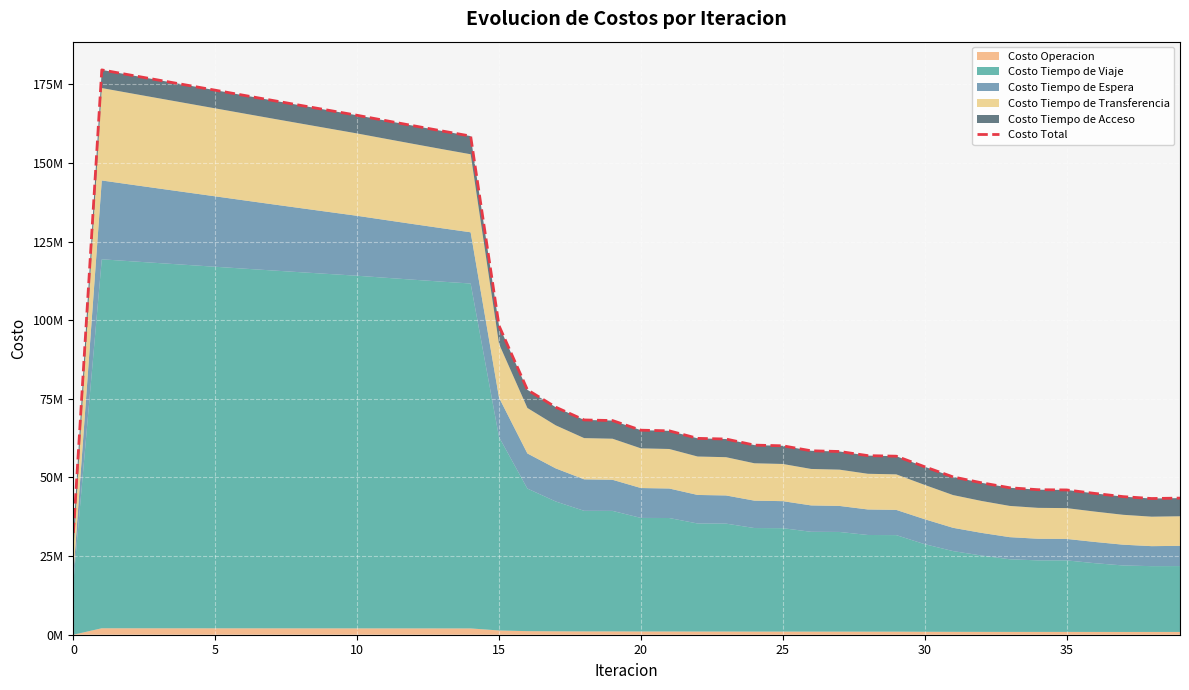

Reading right to left, list all the values displayed in this chart.

43439152.8	43305088.2	43901026.3	44922775.5	46033798.9	46107662.4	46724752.9	48310870.7	50180294.4	53408536.4	56761963.9	56942291.1	58257409.6	58481093.0	60064188.8	60284083.0	62218321.6	62432830.7	64824328.1	65031535.8	68091285.2	68287461.7	72338692.1	77869281.1	98244959.5	158535638.6	160152269.8	161800387.5	163468537.2	165148435.4	166732109.5	168315726.6	169906746.8	171512771.0	173124884.7	174733889.5	176341702.7	177954810.6	179581469.8	32357027.9